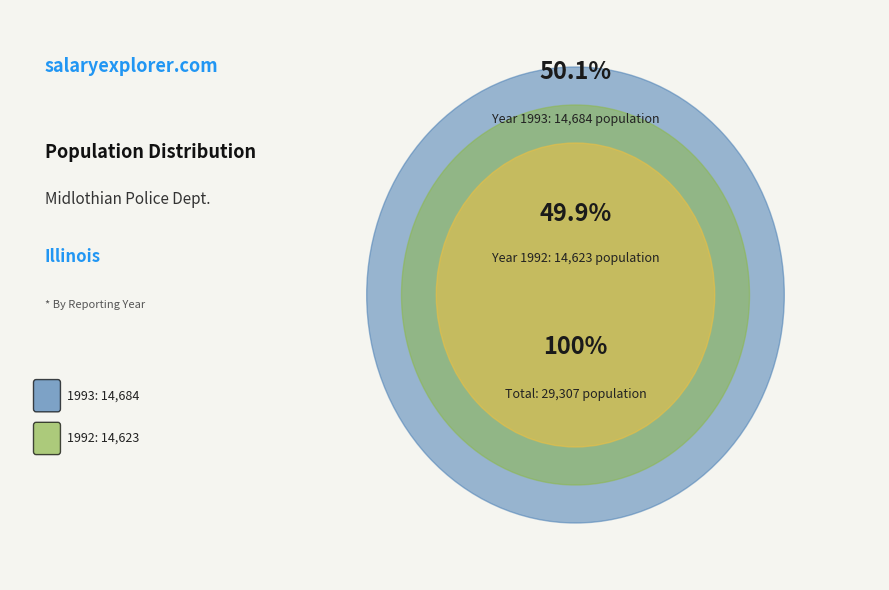

True or false: 1992 accounts for 50% of the total.

True